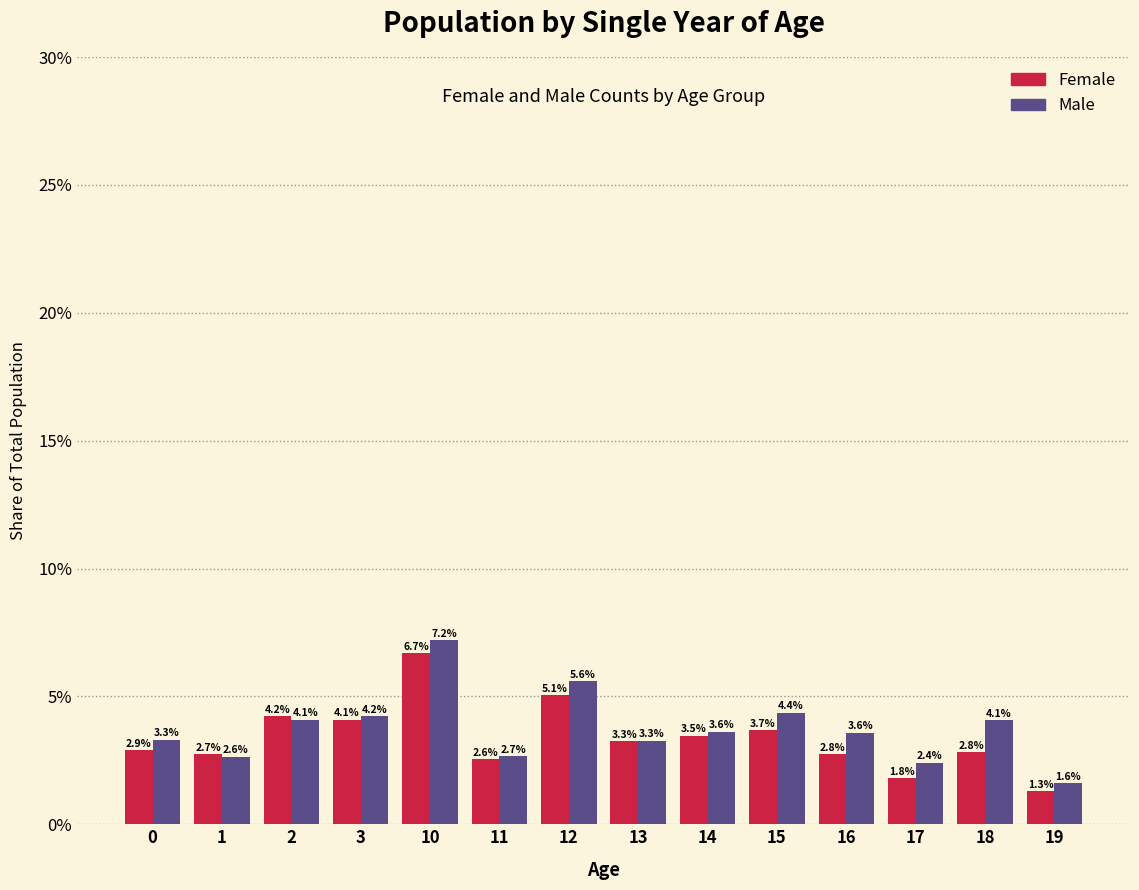

Reading left to right, extract all data points from this chart.

Female: 2.9	2.7	4.2	4.1	6.7	2.6	5.1	3.3	3.5	3.7	2.8	1.8	2.8	1.3
Male: 3.3	2.6	4.1	4.2	7.2	2.7	5.6	3.3	3.6	4.4	3.6	2.4	4.1	1.6